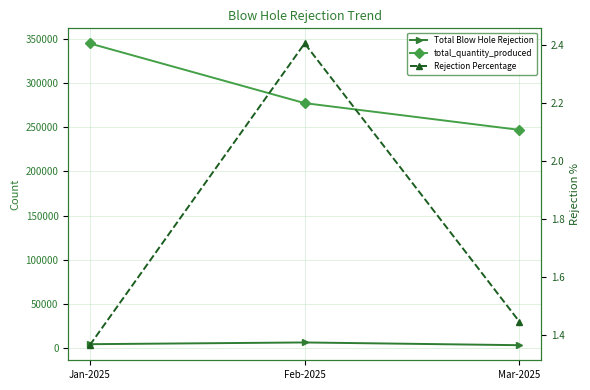

The Rejection Percentage series shows 2.4 at Feb-2025. True or false?

True